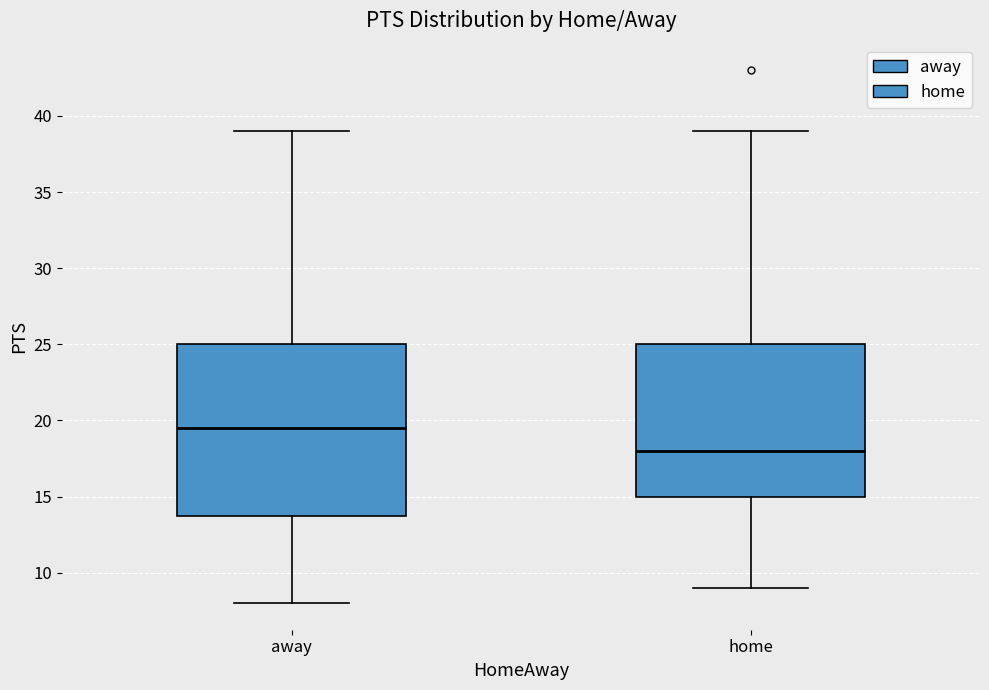

Reading left to right, read every box against the y-axis: the position of its median line, the range the box covers, and the ends of its whiskers. The values are not printed on the chart, so give them approximately, as read against the axis.

away: median 19.5, box 14.0 to 25.0, whiskers 8.0 to 39.0
home: median 18.0, box 15.0 to 25.0, whiskers 9.0 to 39.0